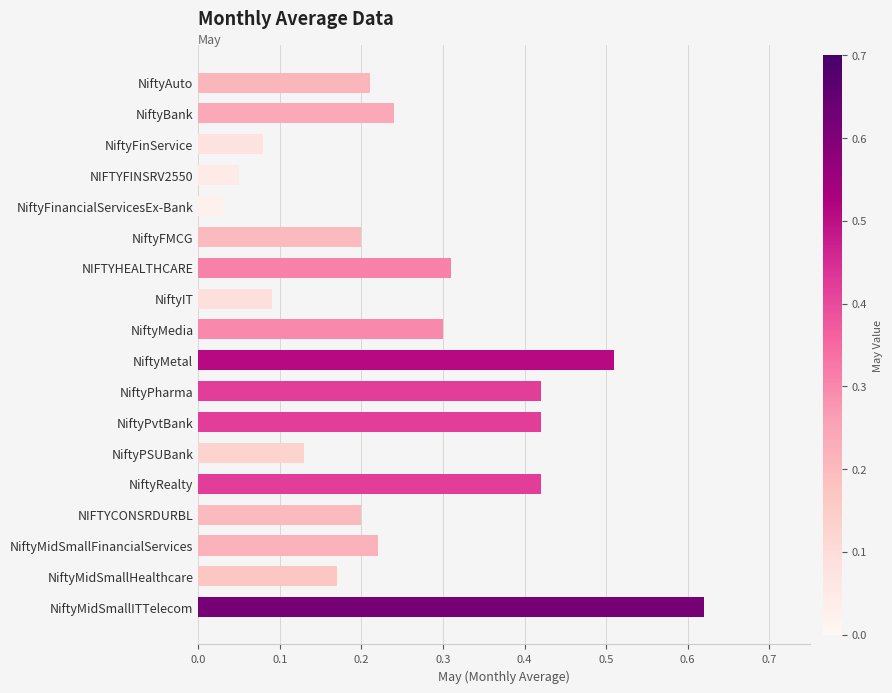

True or false: the data shows 0.4 at NiftyMedia.

False